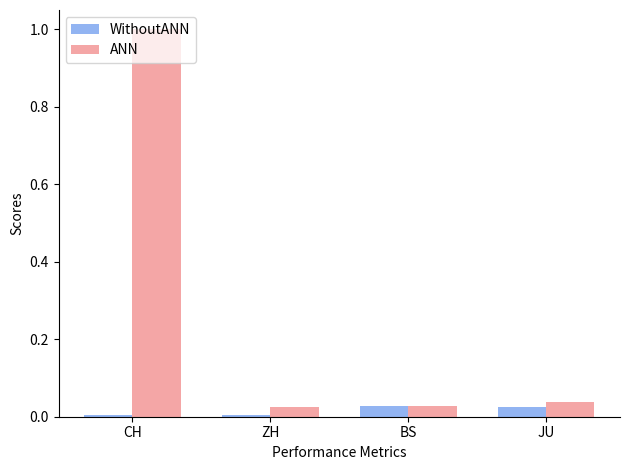

How many series are shown in this chart?

2